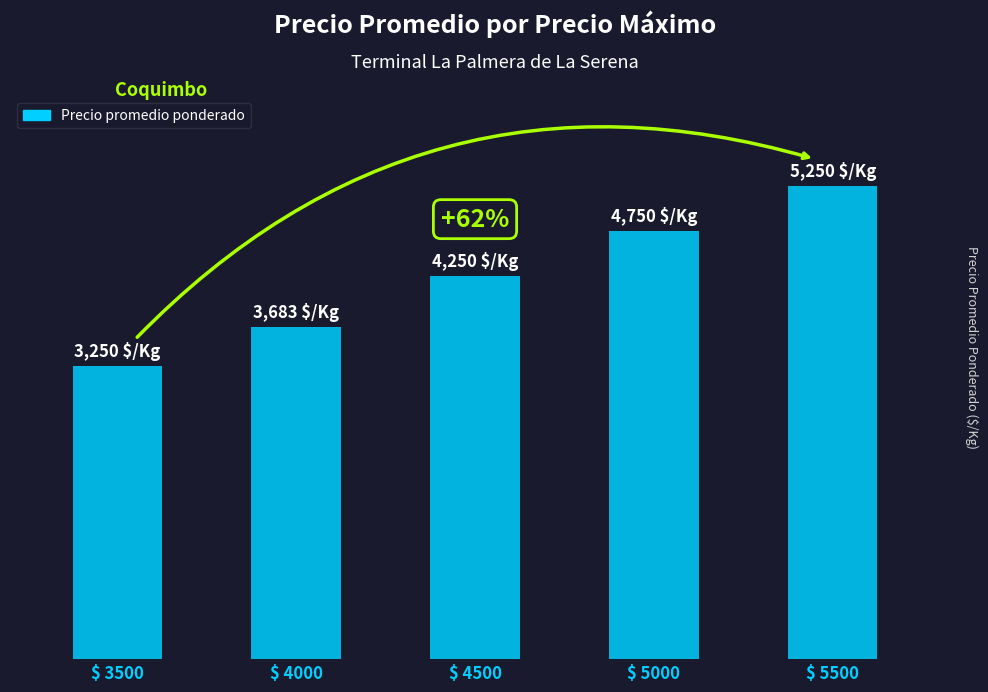

How many series are shown in this chart?

1